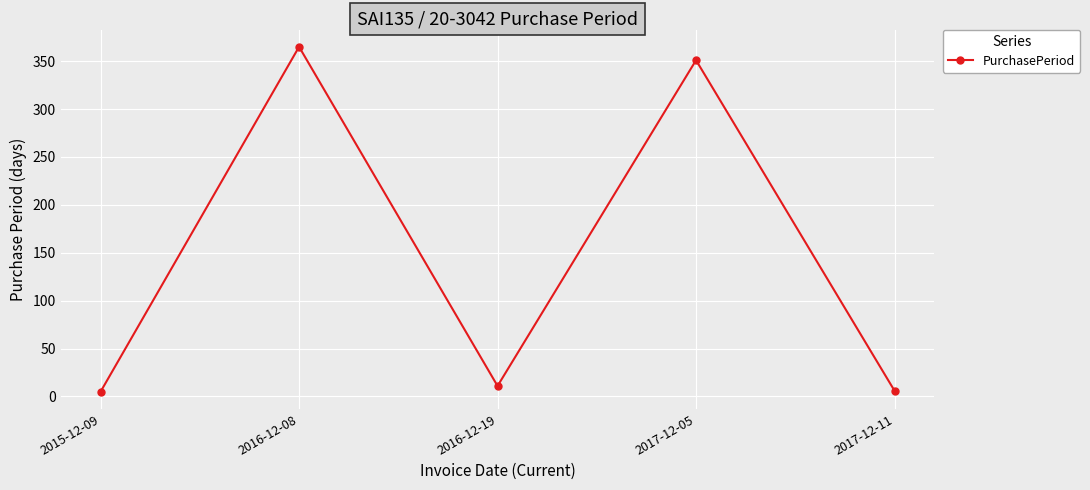

At which label is the value closest to 185?

2017-12-05